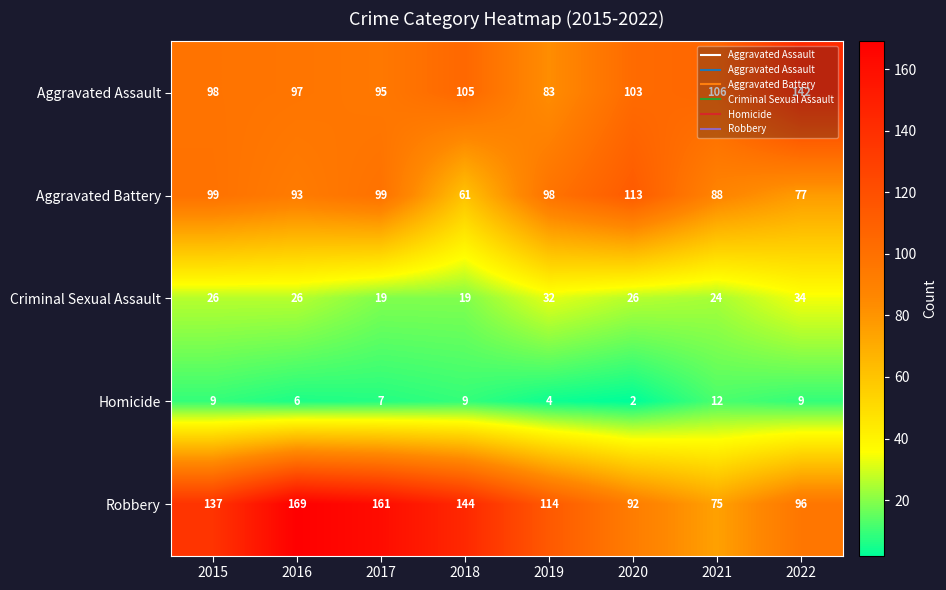

What is the sum of the Robbery values at 2015 and 2020?

229